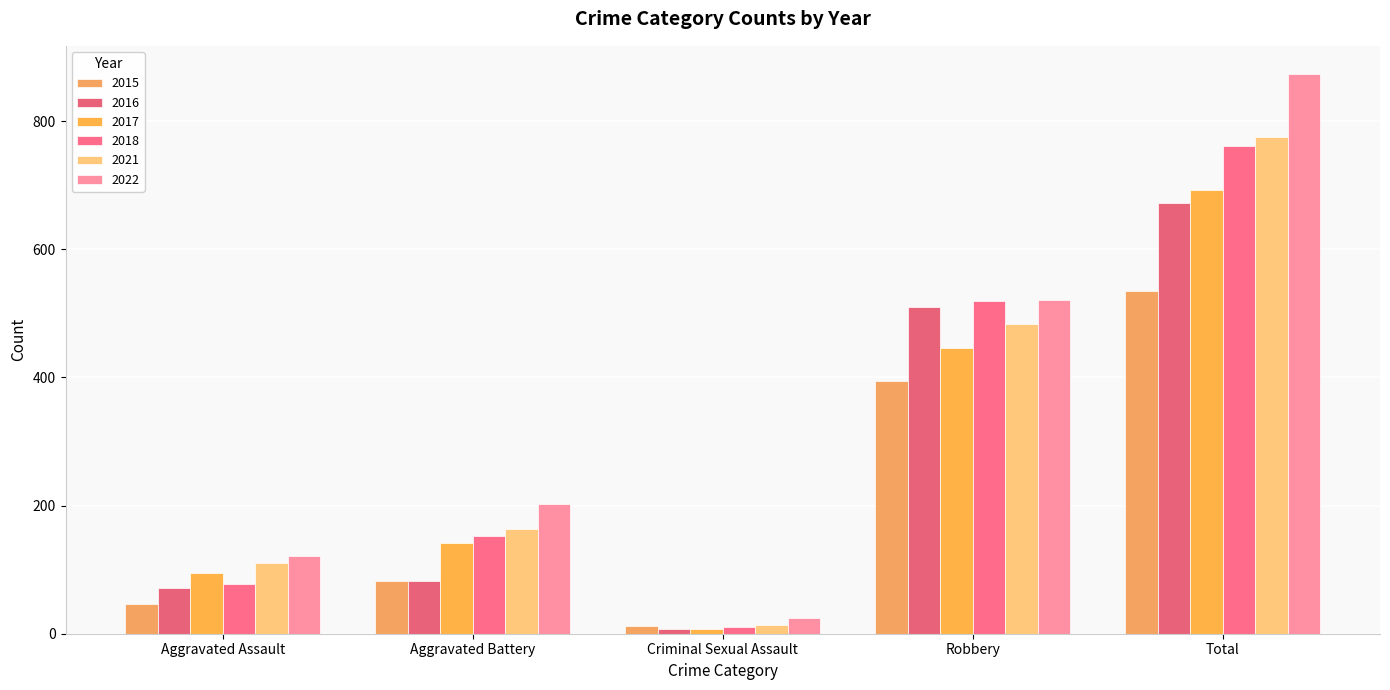

What is the label of the 2nd bar from the right?

Robbery